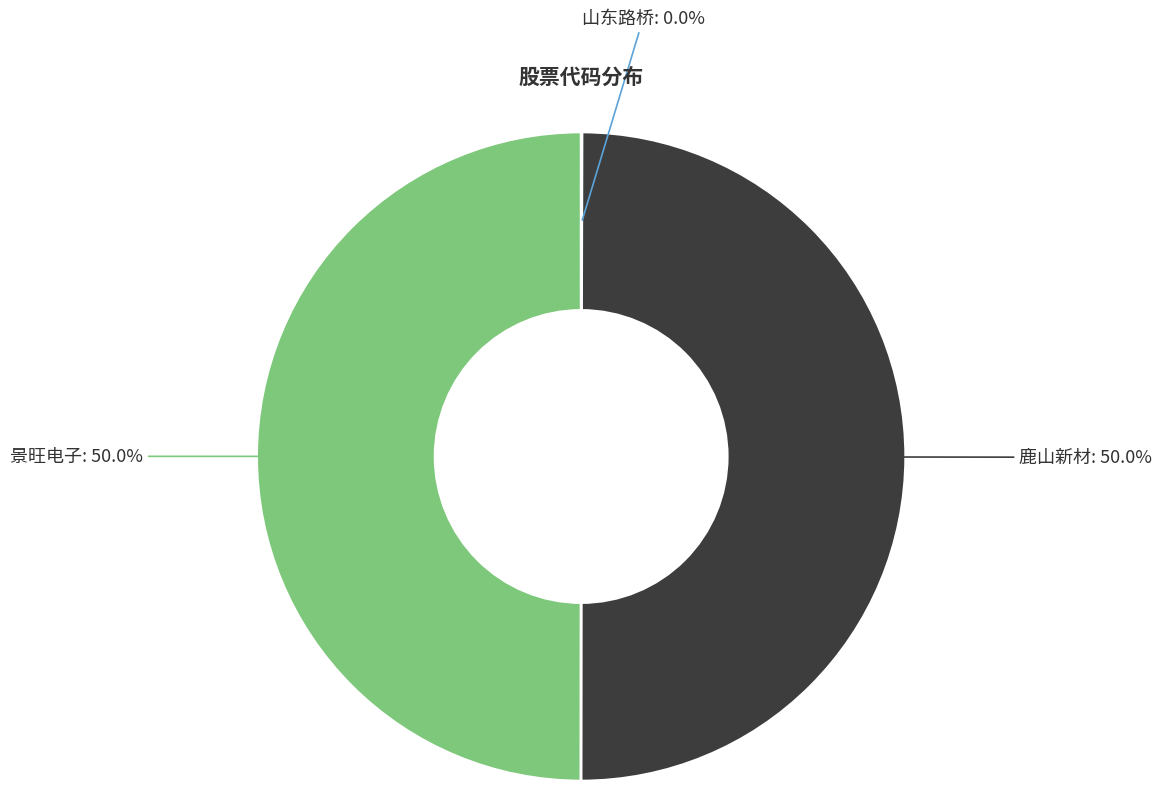

Which slice is the largest?

景旺电子